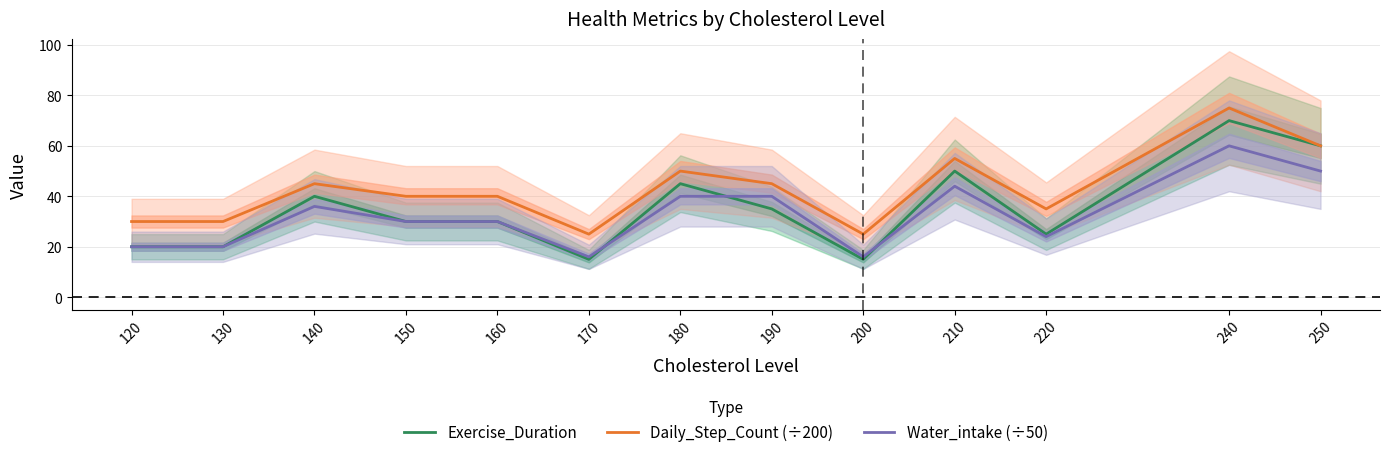

Where does the Water_intake (÷50) series first go above 30?

140